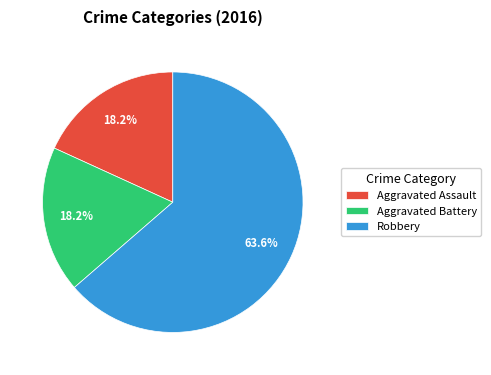

What portion of the pie excludes Aggravated Assault?

81.8%